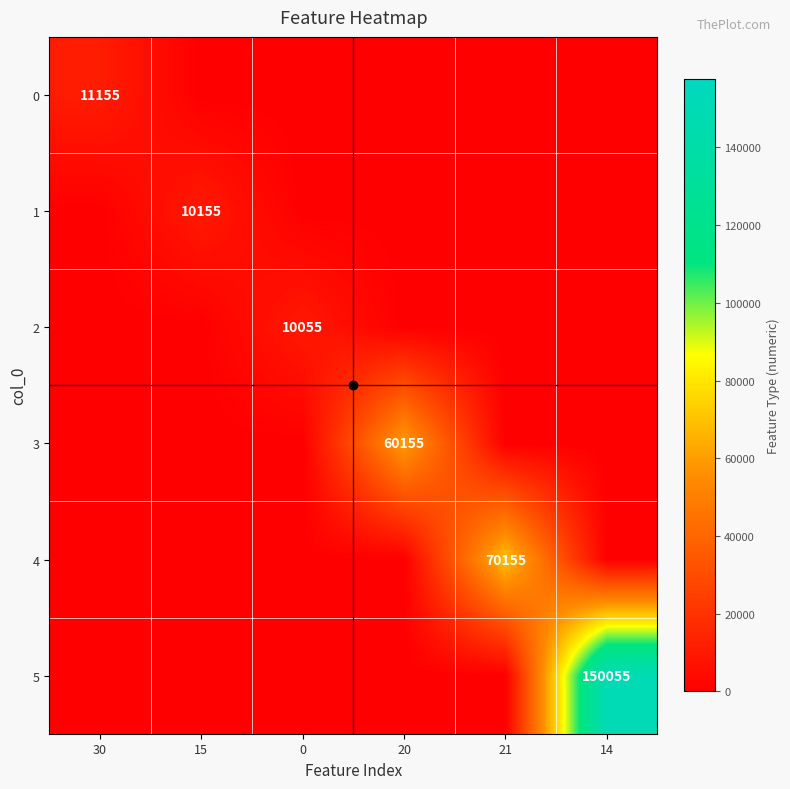

The 2 series shows -7000 at 20. True or false?

False